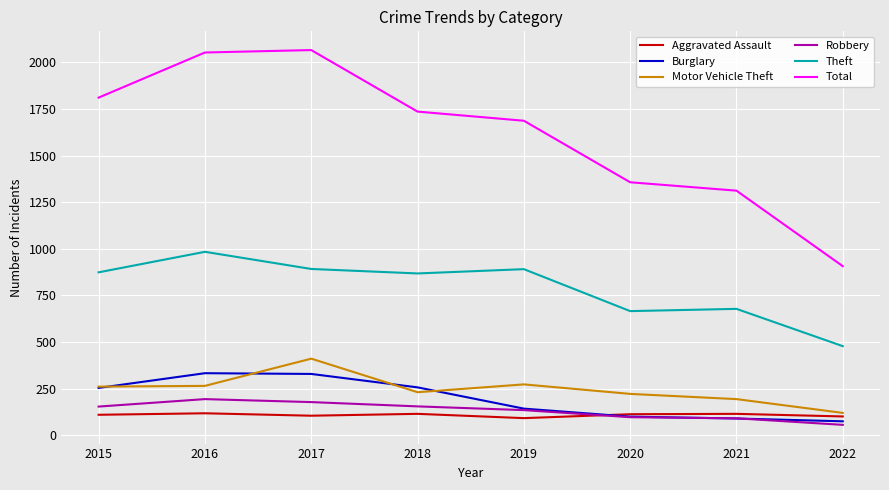

At how many categories does at least one series exceed 451?

8